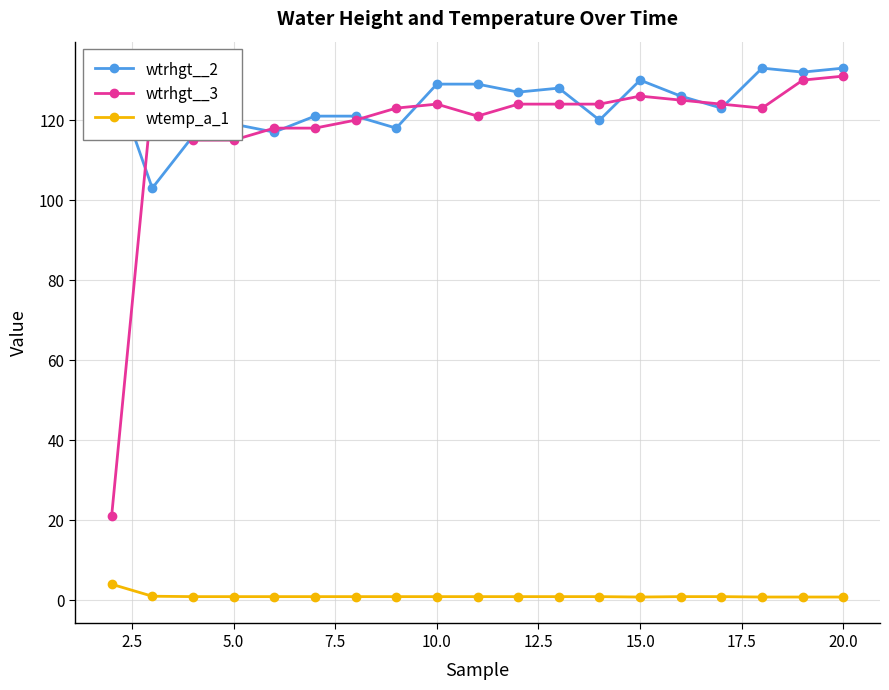

How many lines are shown in the chart?

3